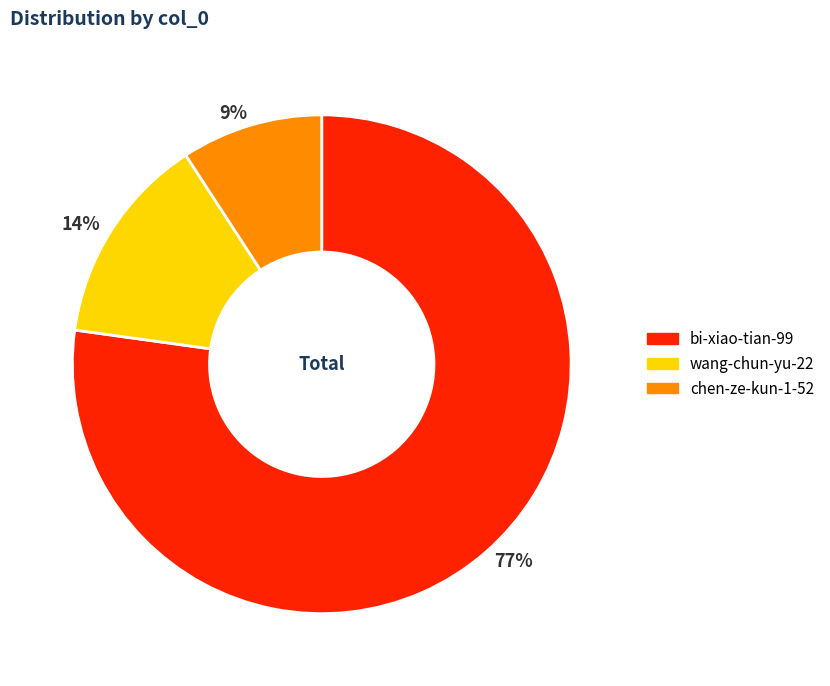

To the nearest percent, what portion does 9% represent?

9%